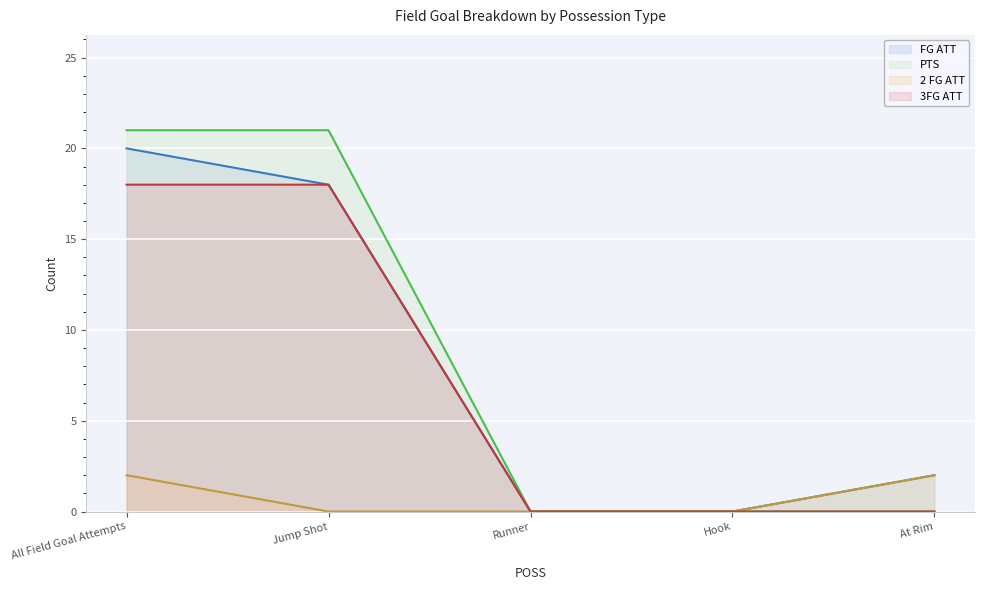

What is the label of the 1st point from the left?

All Field Goal Attempts